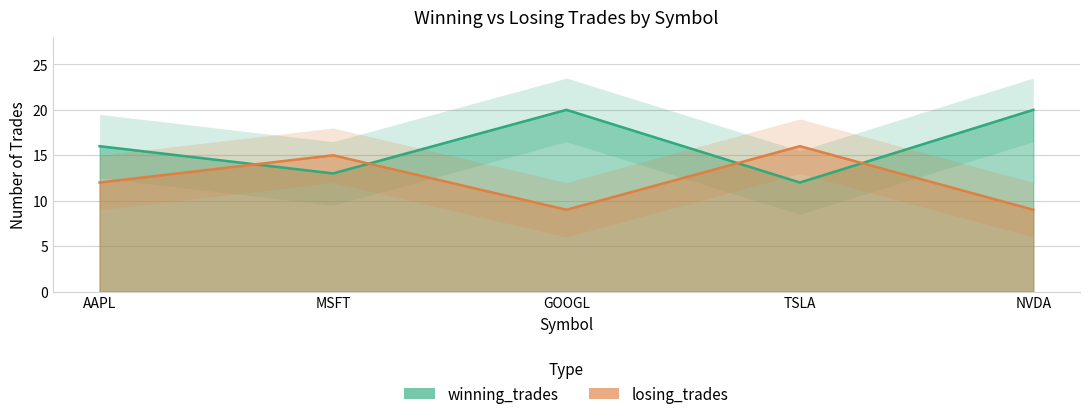

List the series in order of their peak value, lowest first.

losing_trades, winning_trades